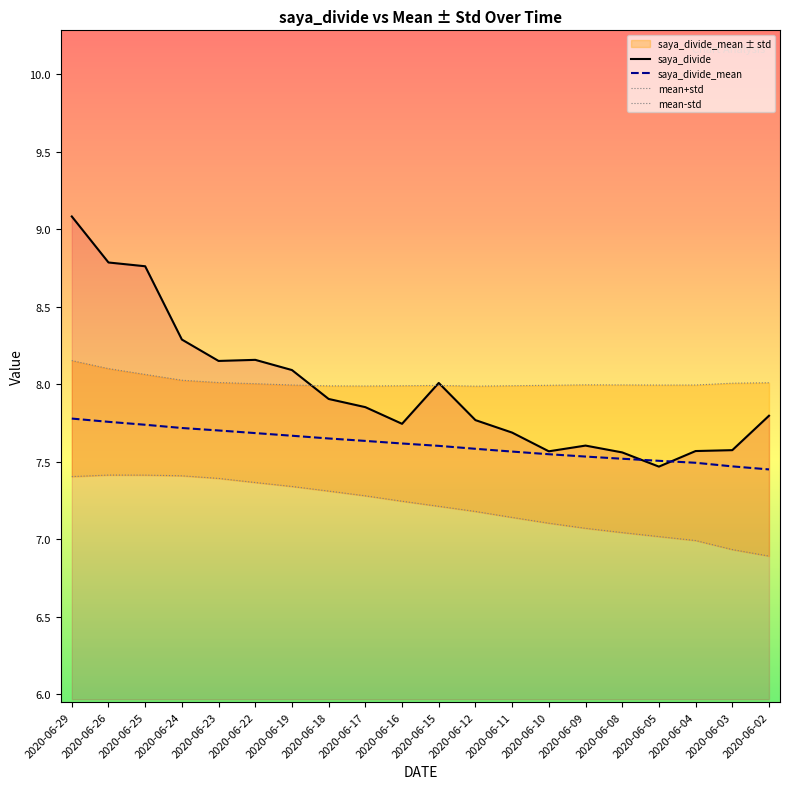

Rank the series at 2020-06-15 from lowest to highest value.

mean-std, saya_divide_mean, mean+std, saya_divide